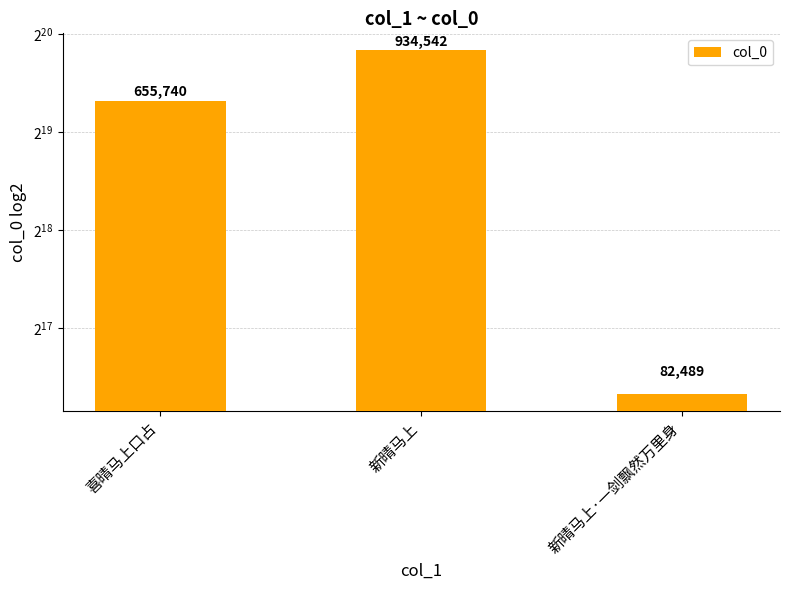

How many data points are above 655740?

1